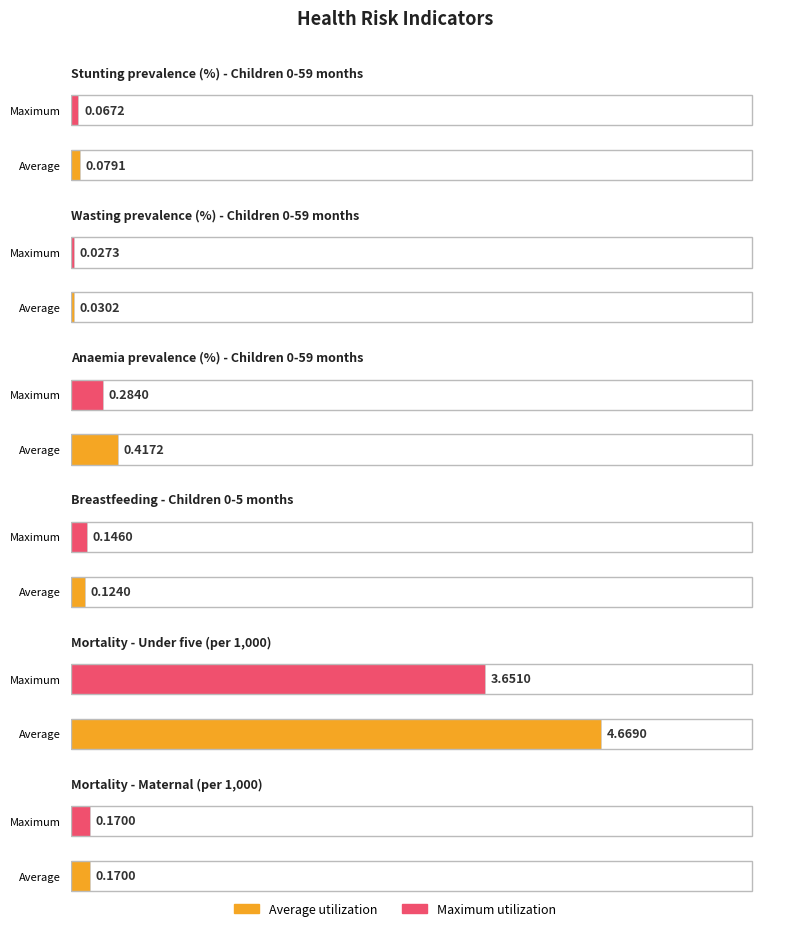

Reading left to right, extract all data points from this chart.

Average utilization: 0.1	0.0	0.4	0.1	4.7	0.2
Maximum utilization: 0.1	0.0	0.3	0.1	3.7	0.2